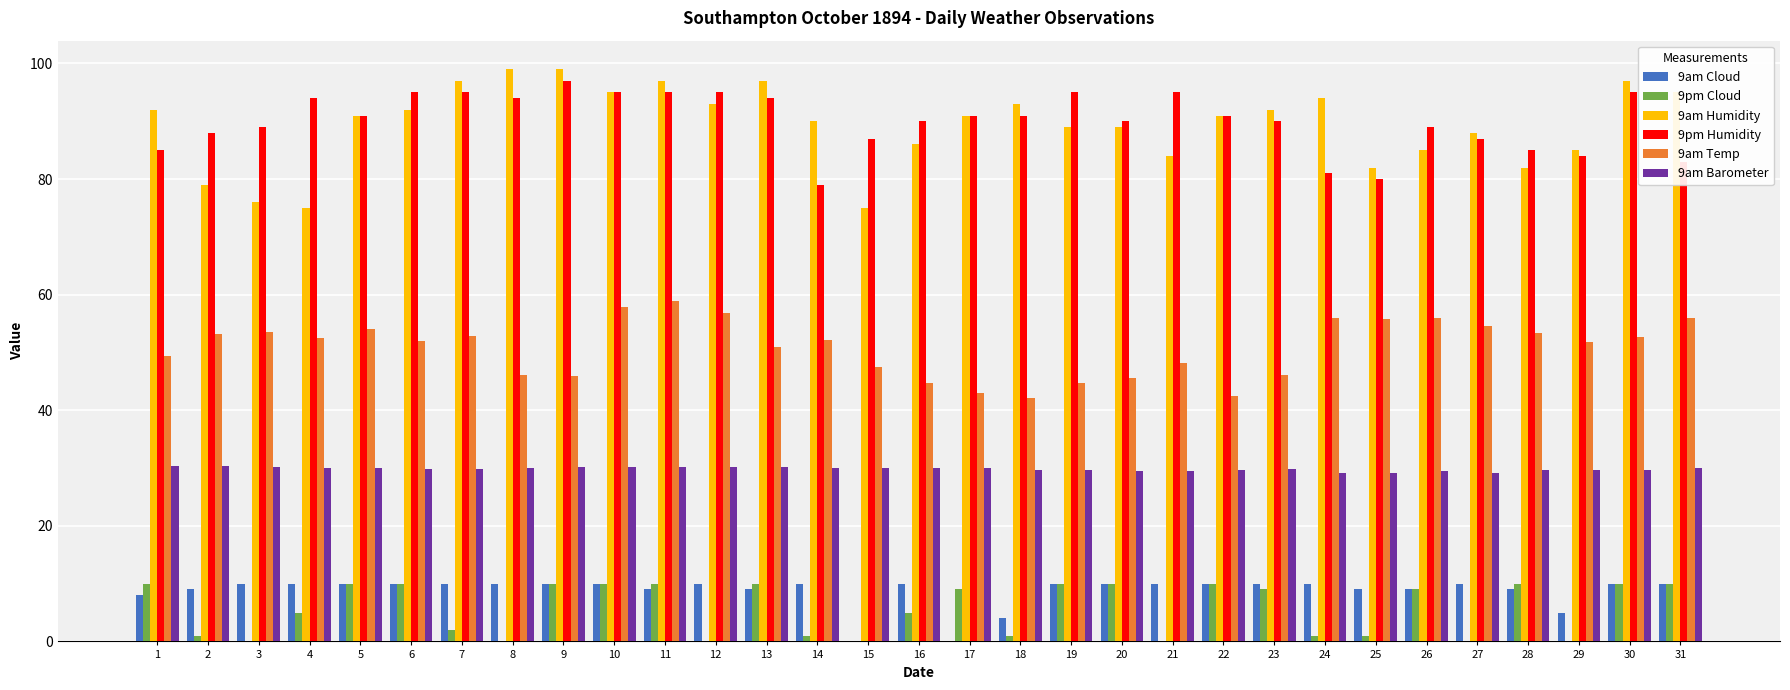

Count the number of categories in the chart.

31